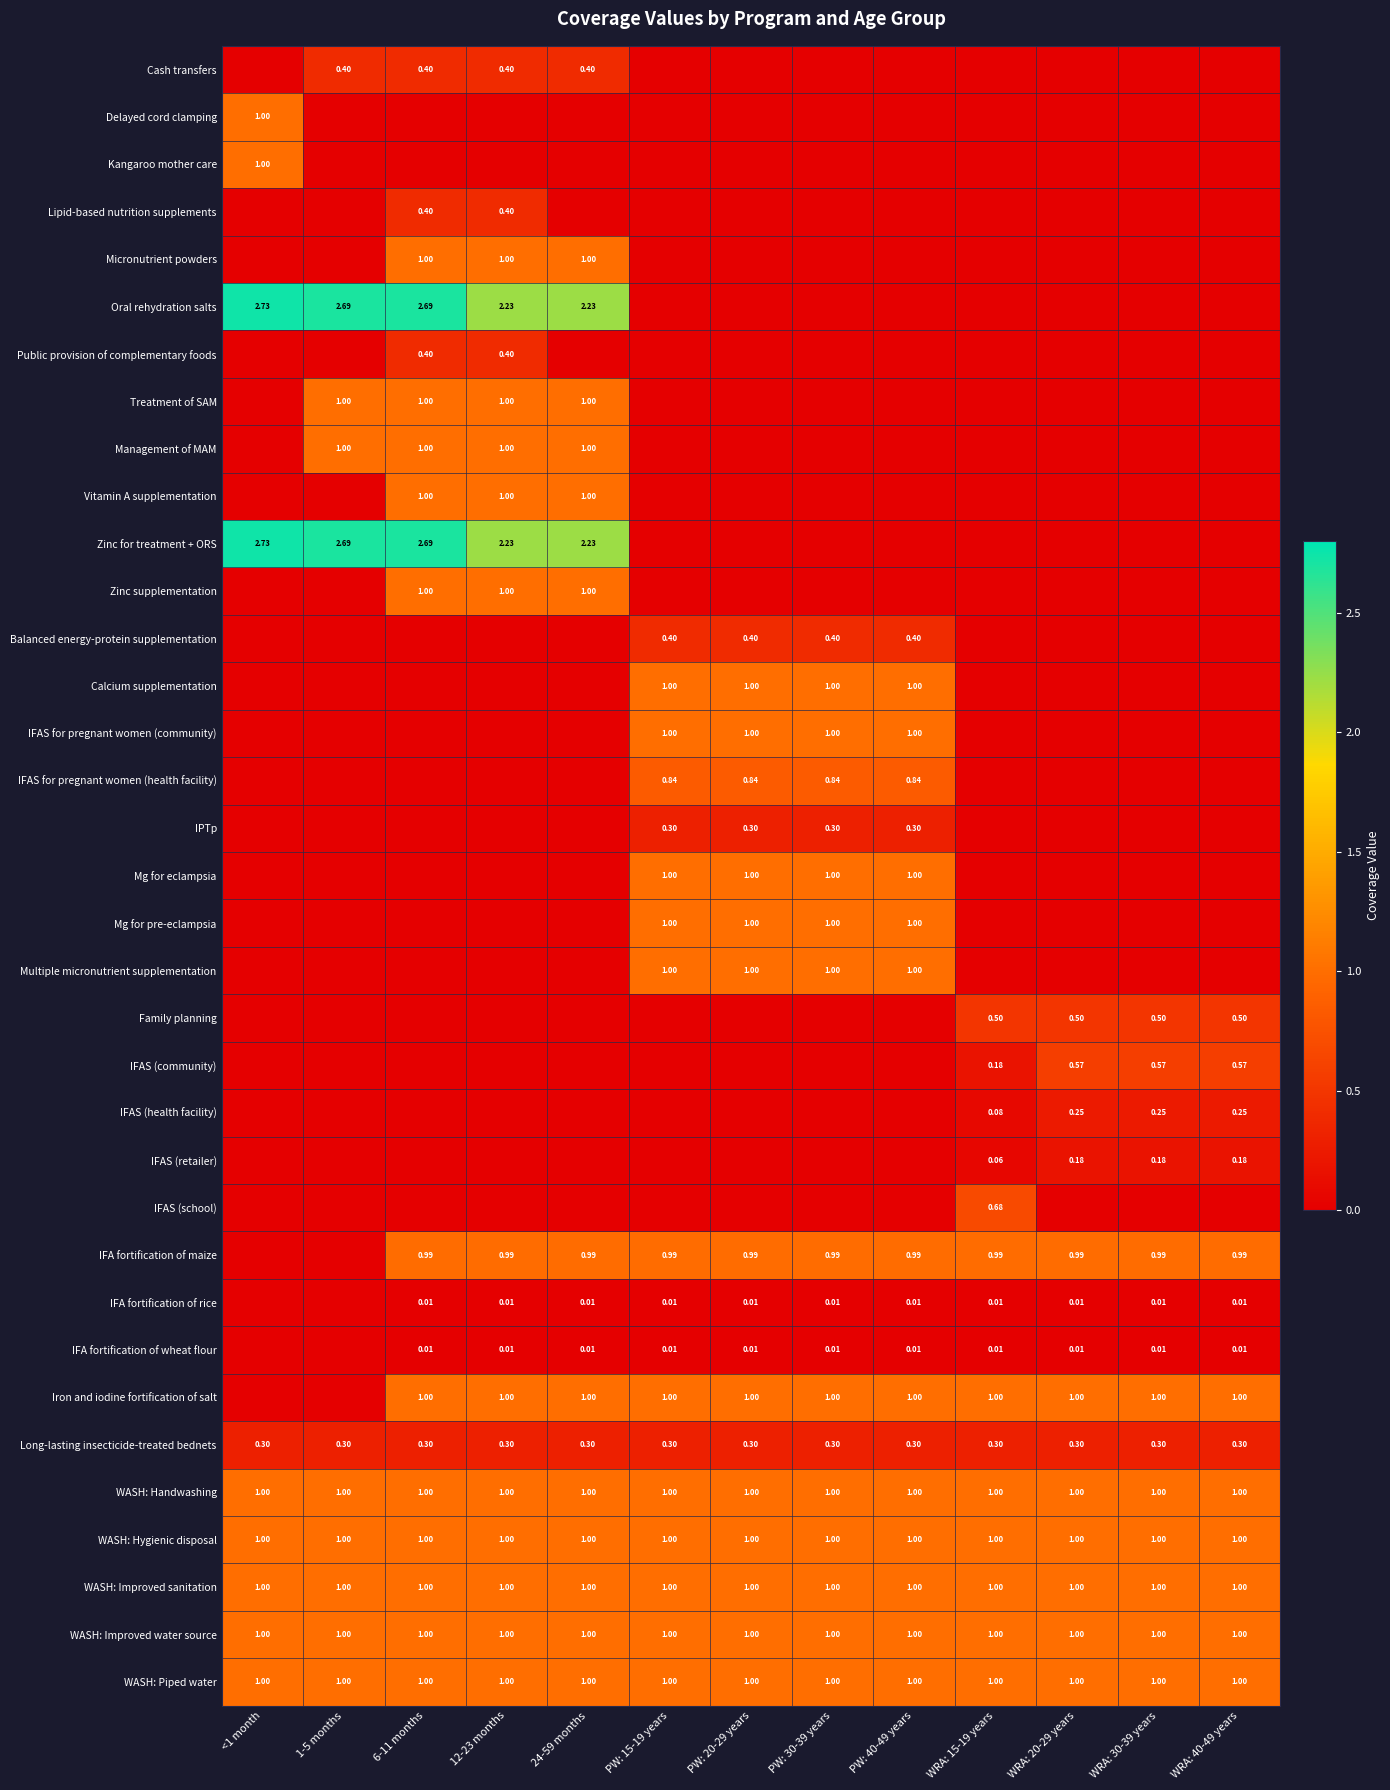

List the labels in order of Management of MAM value, smallest first.

<1 month, PW: 15-19 years, PW: 20-29 years, PW: 30-39 years, PW: 40-49 years, WRA: 15-19 years, WRA: 20-29 years, WRA: 30-39 years, WRA: 40-49 years, 1-5 months, 6-11 months, 12-23 months, 24-59 months